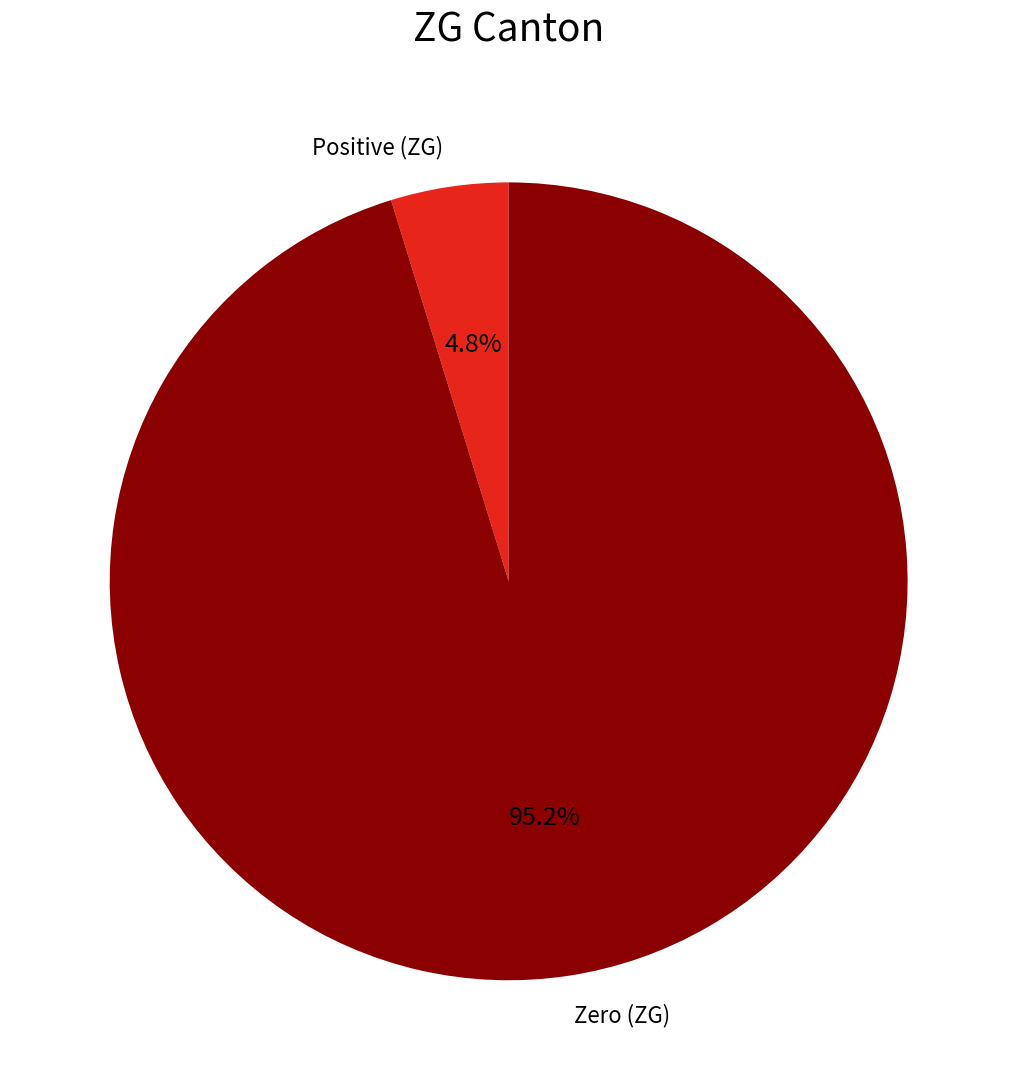

Combined, what portion of the pie is Zero (ZG) and Positive (ZG)?

100.0%